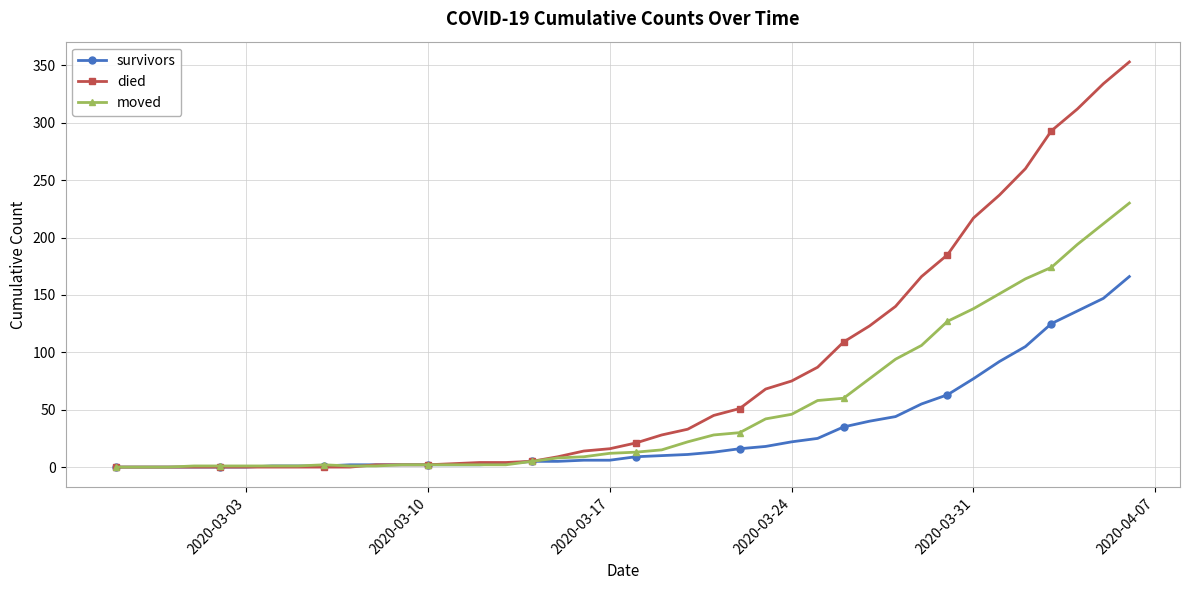

Which series ends up on top after the final intersection of died and moved?

died